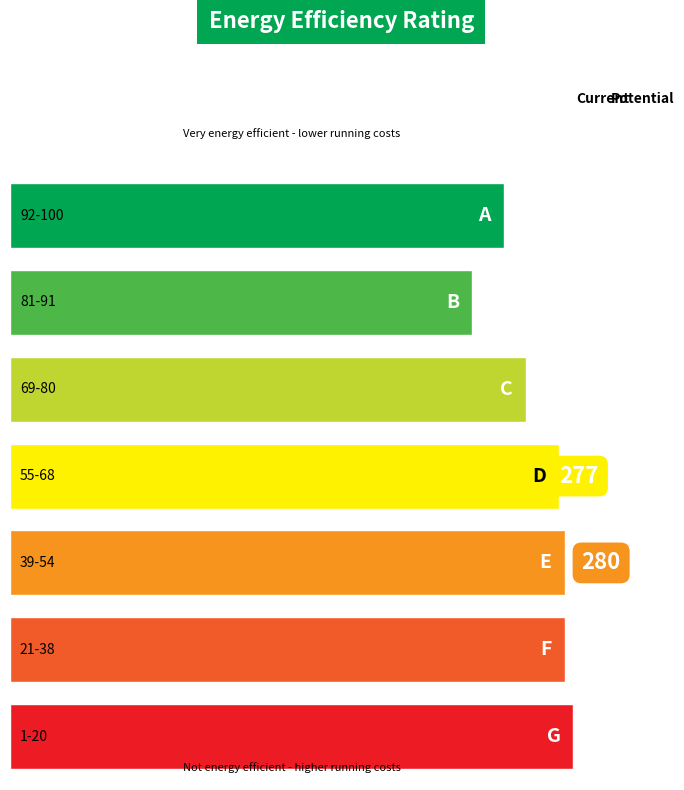

Between 4 and 18, which is larger?

18